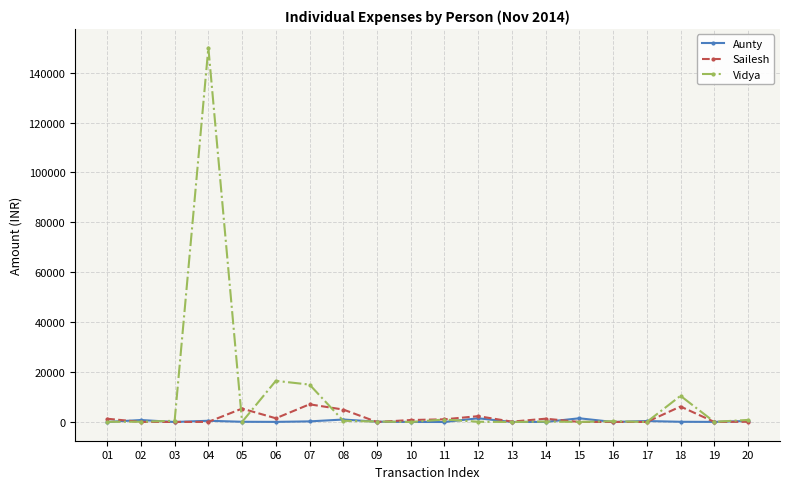

Which series has the largest total across all categories?

Vidya